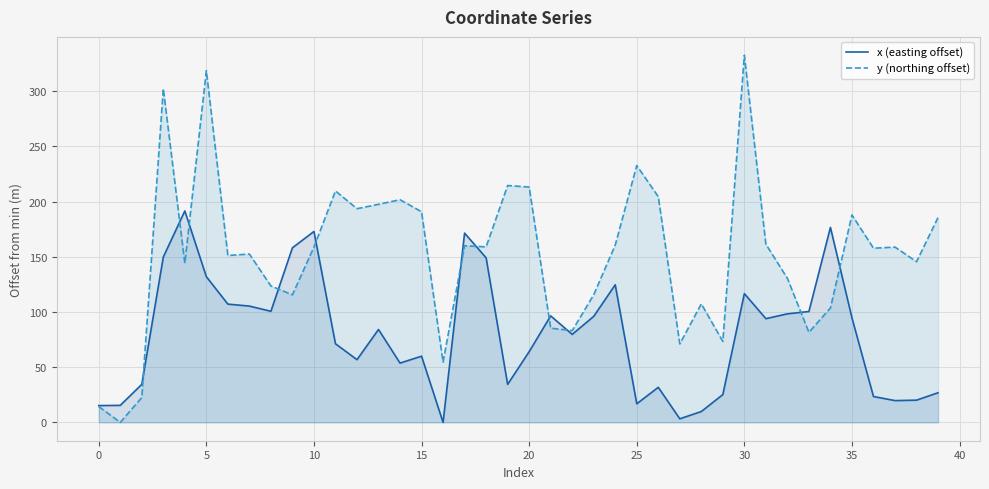

What is the value of the x (easting offset) point at the 11th from the left?

172.9